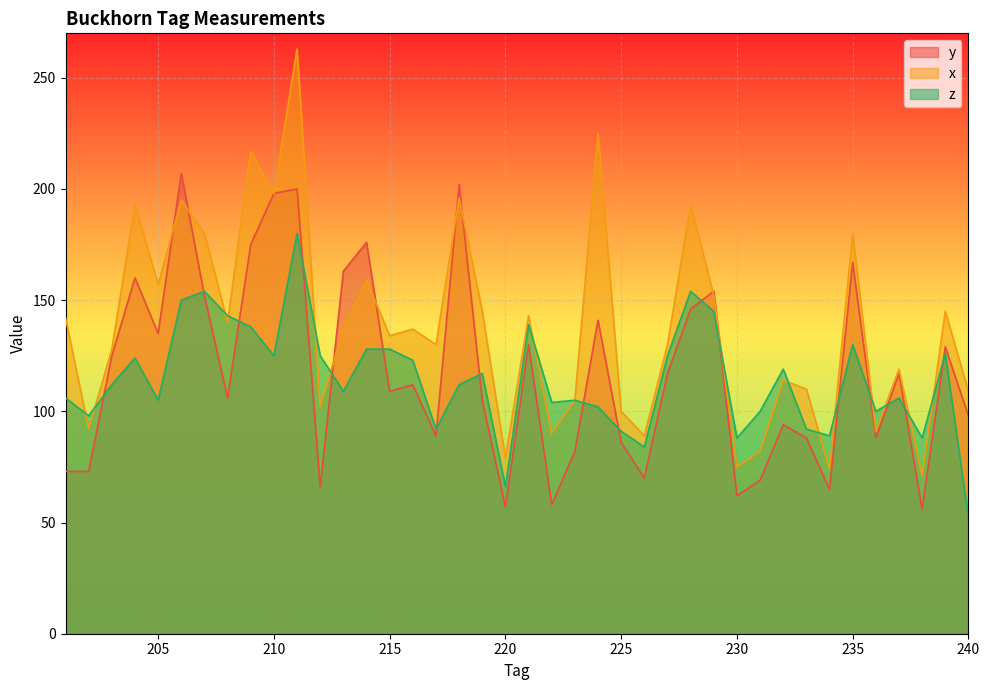

What is the sum of the x values at 231 and 208?

222